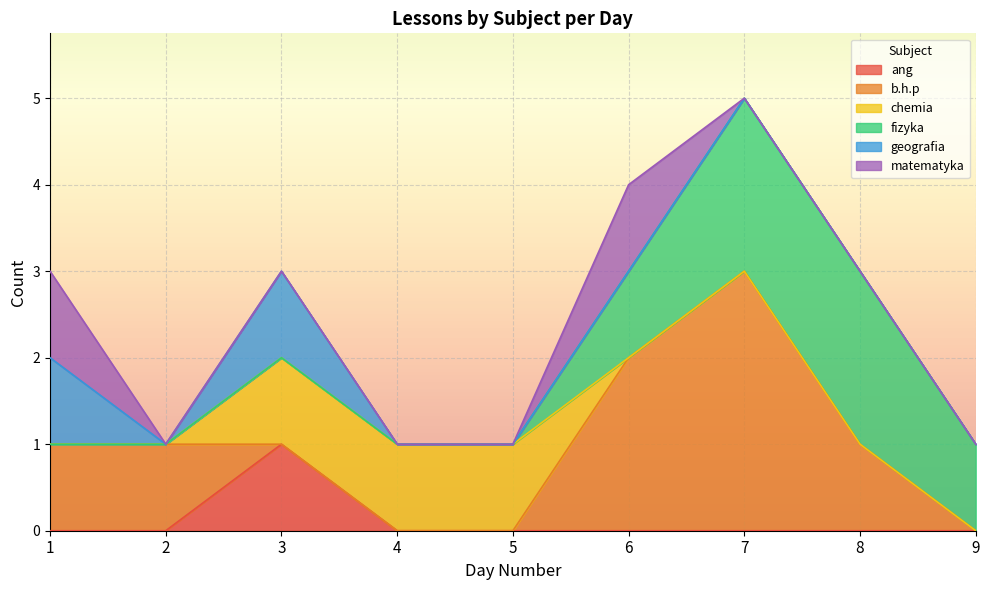

How many positive values does the ang series have?

1